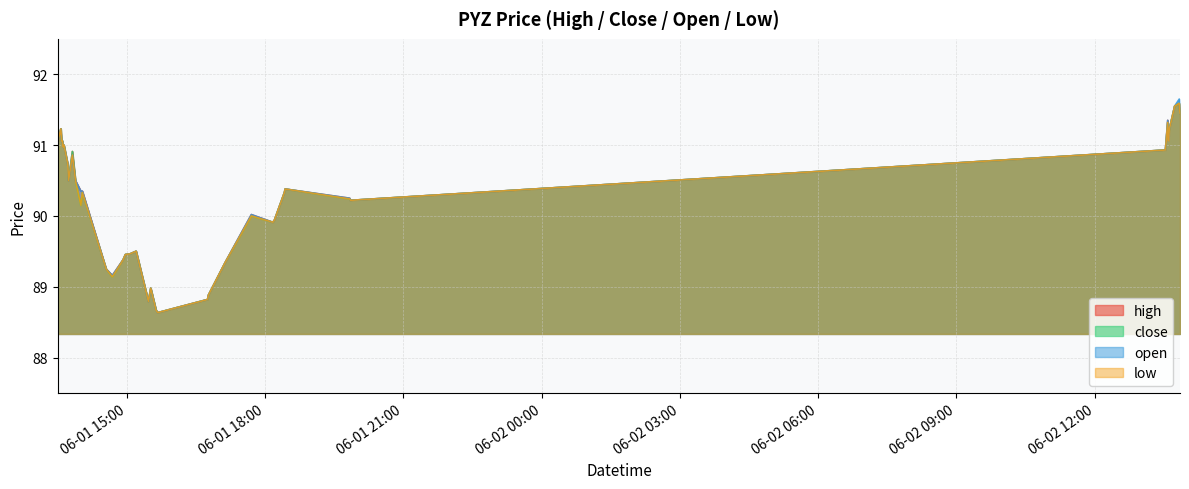

What position from the left is 2022-06-01 15:28?

19